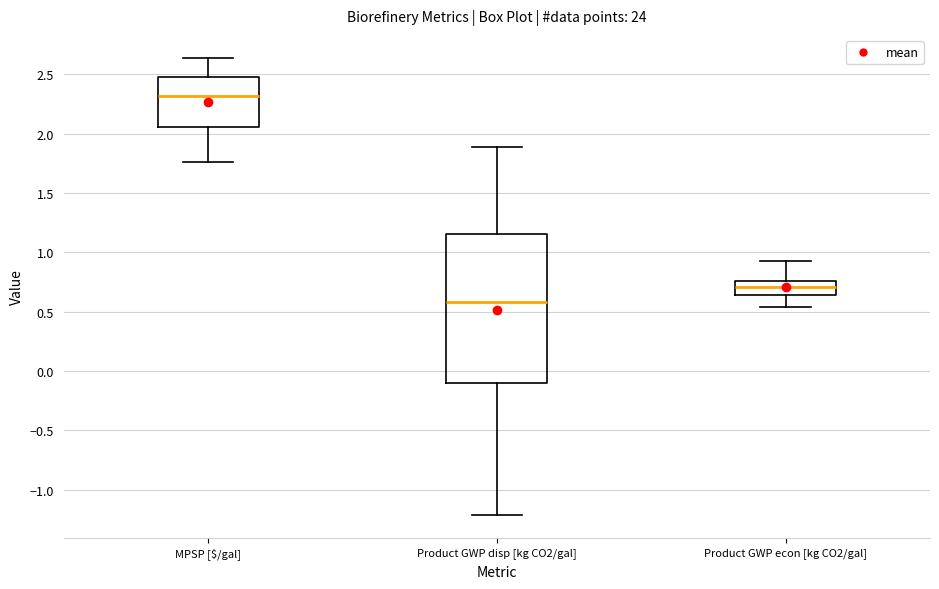

Which box's median line is the highest?

MPSP [$/gal]